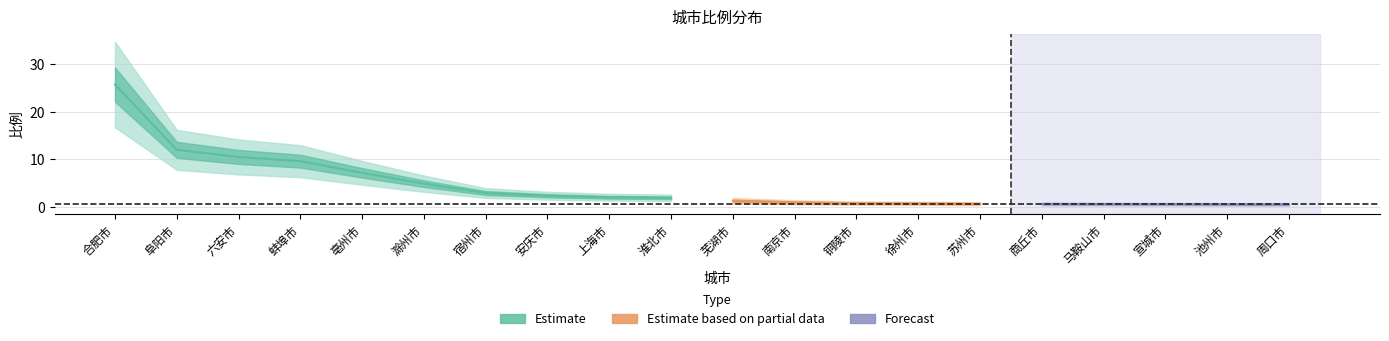

What is the change in value from 南京市 to 宣城市?

-0.4